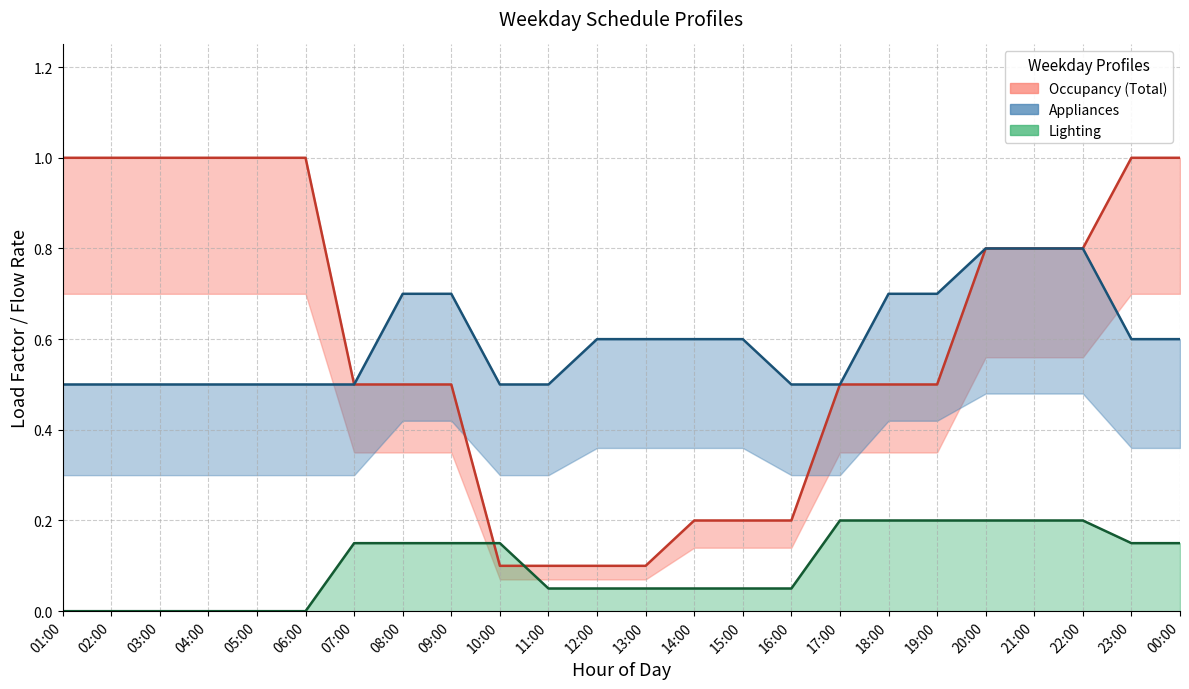

How many series are shown in this chart?

3